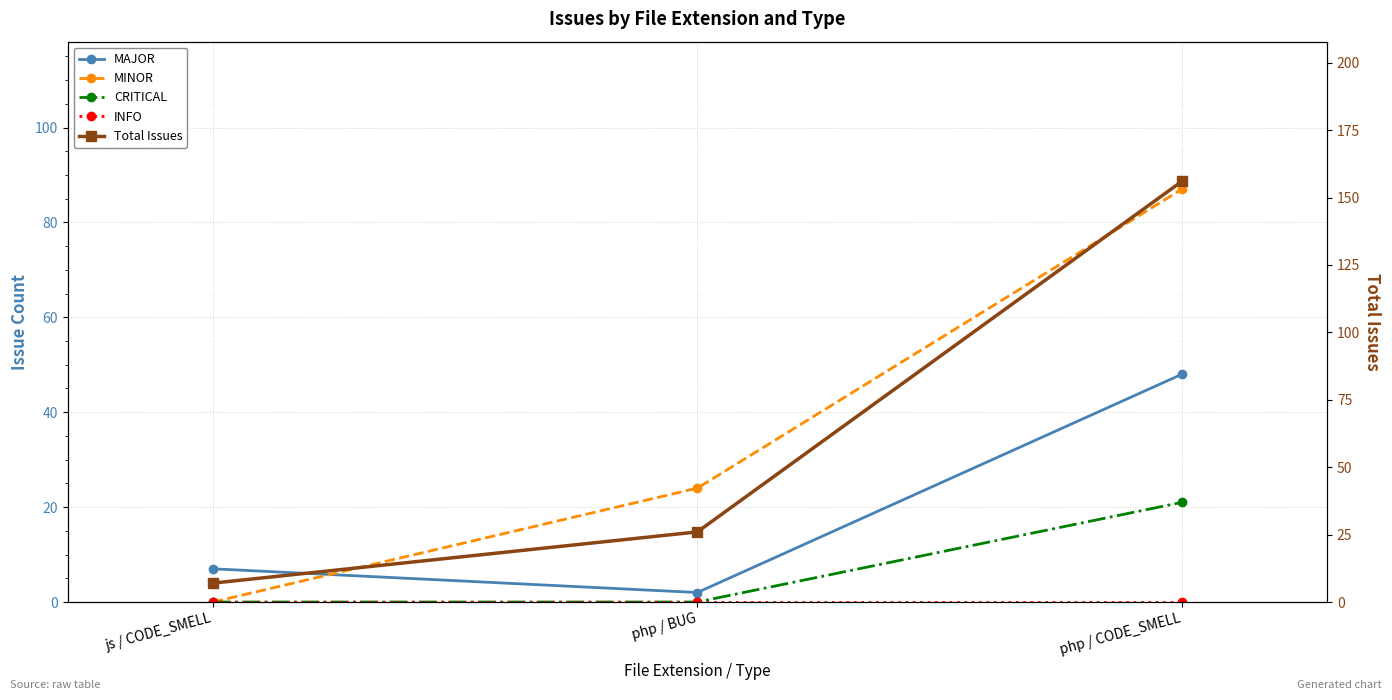

At which category is the sum across all series the highest?

php / CODE_SMELL